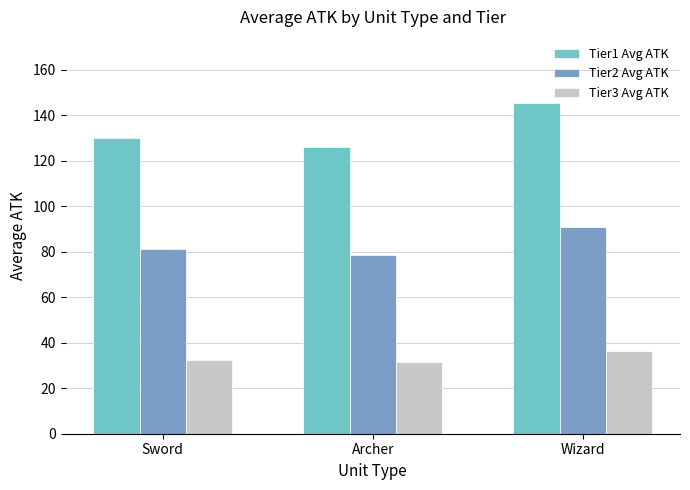

Where is Tier1 Avg ATK nearest to the value 135?

Sword